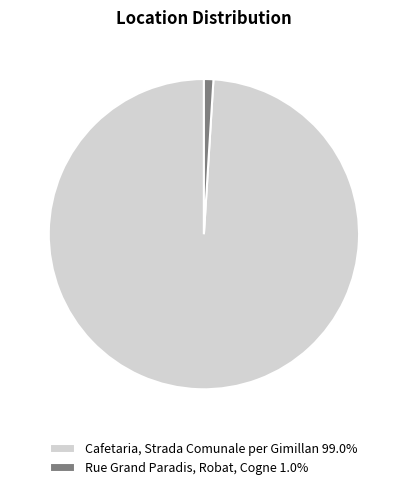

Does Rue Grand Paradis, Robat, Cogne 1.0% account for over 50% of the chart?

No